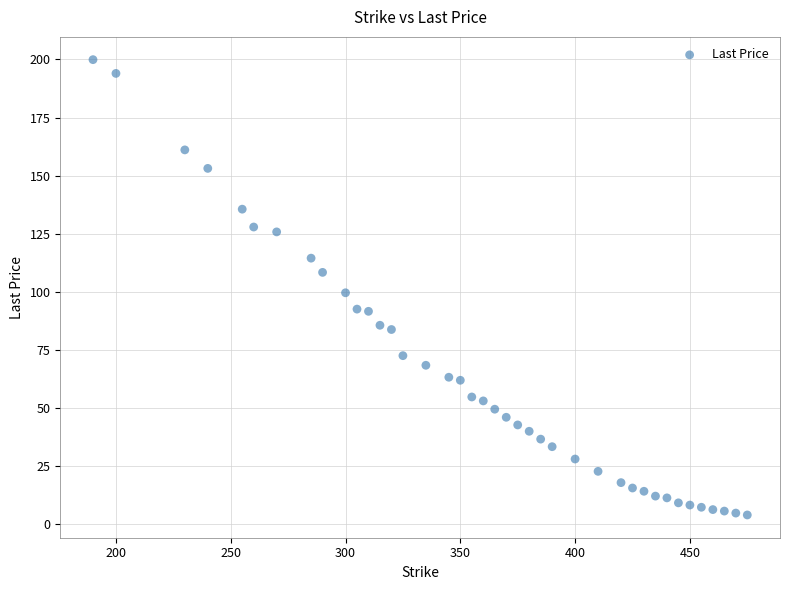

What is the range of Y values (max minus min)?

195.9